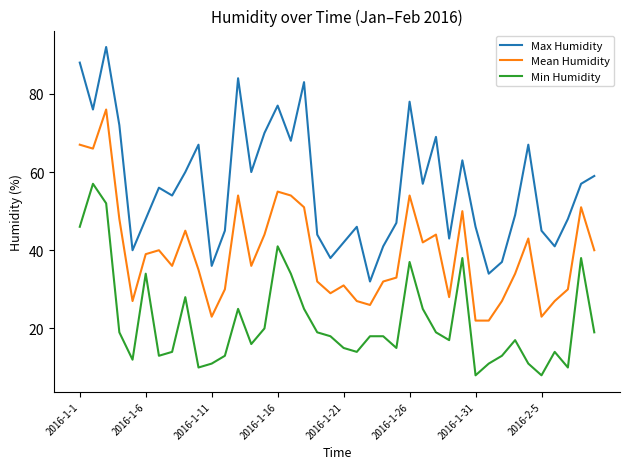

What is the maximum value shown in the chart?

92